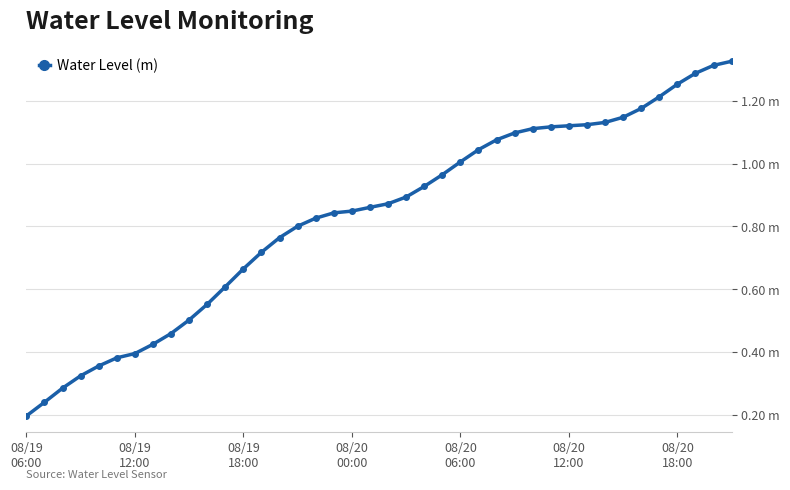

Reading right to left, list all the values displayed in this chart.

1.3	1.3	1.3	1.3	1.2	1.2	1.1	1.1	1.1	1.1	1.1	1.1	1.1	1.1	1.0	1.0	1.0	0.9	0.9	0.9	0.9	0.8	0.8	0.8	0.8	0.8	0.7	0.7	0.6	0.6	0.5	0.5	0.4	0.4	0.4	0.4	0.3	0.3	0.2	0.2